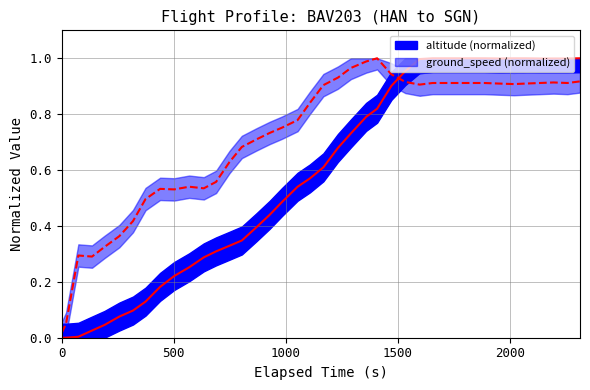

At how many categories does at least one series exceed 0?

40